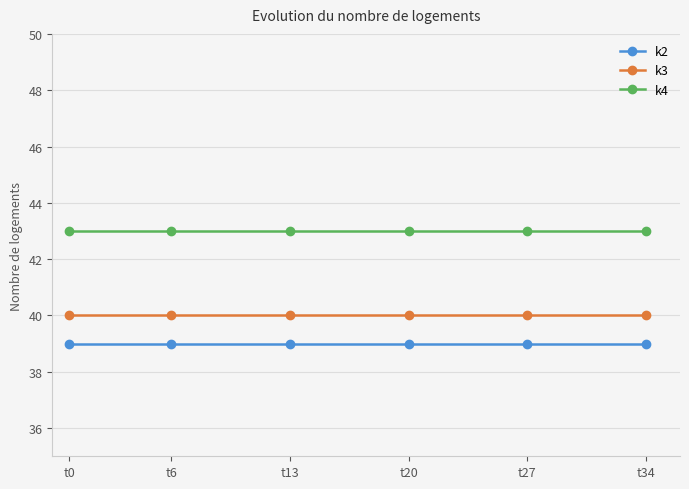

True or false: k3 and k2 intersect in this chart.

False